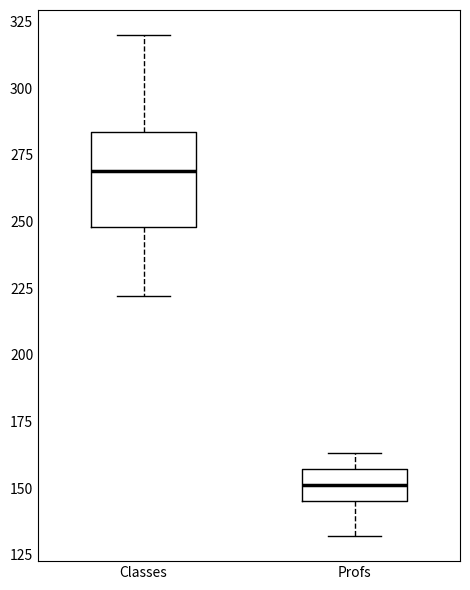

Where does the median line of the box for Classes sit on the y-axis? The values are not printed on the chart, so give them approximately, as read against the axis.

270